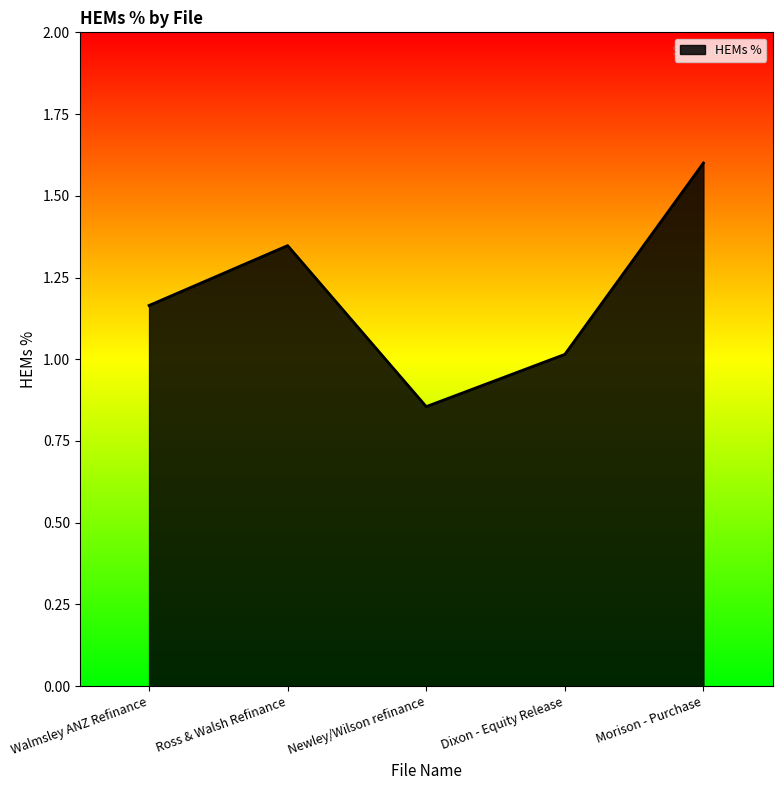

The value at Morison - Purchase is 2.4. True or false?

False